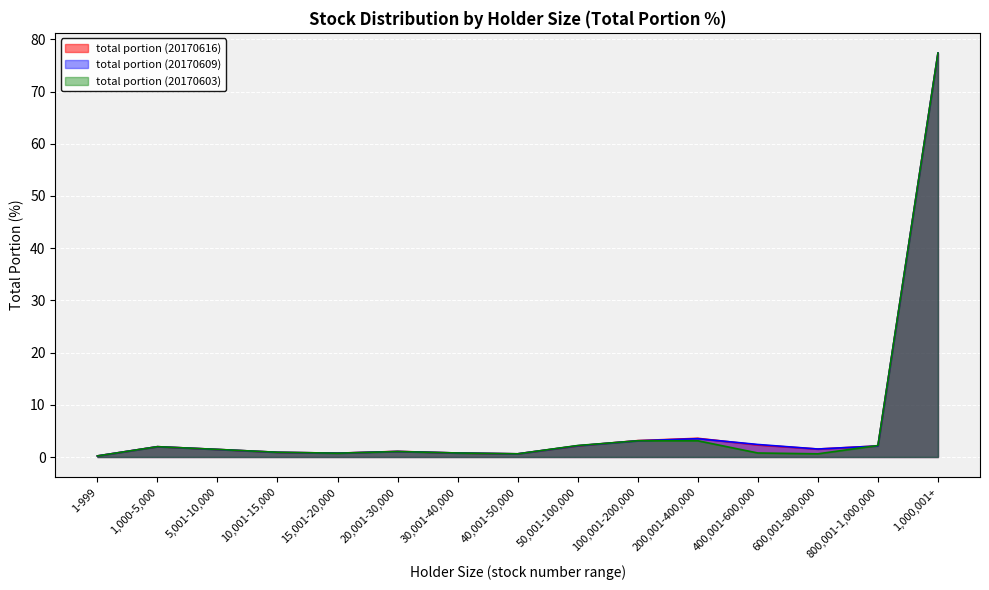

Reading left to right, extract all data points from this chart.

total portion (20170616): 0.2	2.0	1.4	0.9	0.7	1.1	0.8	0.6	2.1	3.1	3.6	2.3	1.5	2.1	77.4
total portion (20170609): 0.2	2.0	1.4	0.9	0.7	1.1	0.8	0.6	2.2	3.1	3.5	2.4	1.5	2.1	77.4
total portion (20170603): 0.2	2.0	1.5	0.9	0.7	1.1	0.8	0.6	2.2	3.1	3.1	0.8	0.6	2.2	77.4